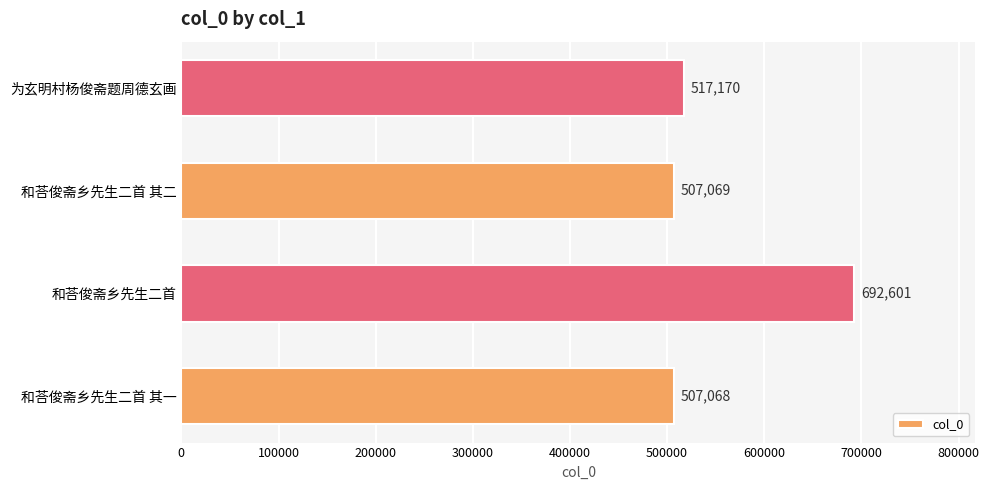

Rank the categories by value from highest to lowest.

和荅俊斋乡先生二首, 为玄明村杨俊斋题周德玄画, 和荅俊斋乡先生二首 其二, 和荅俊斋乡先生二首 其一